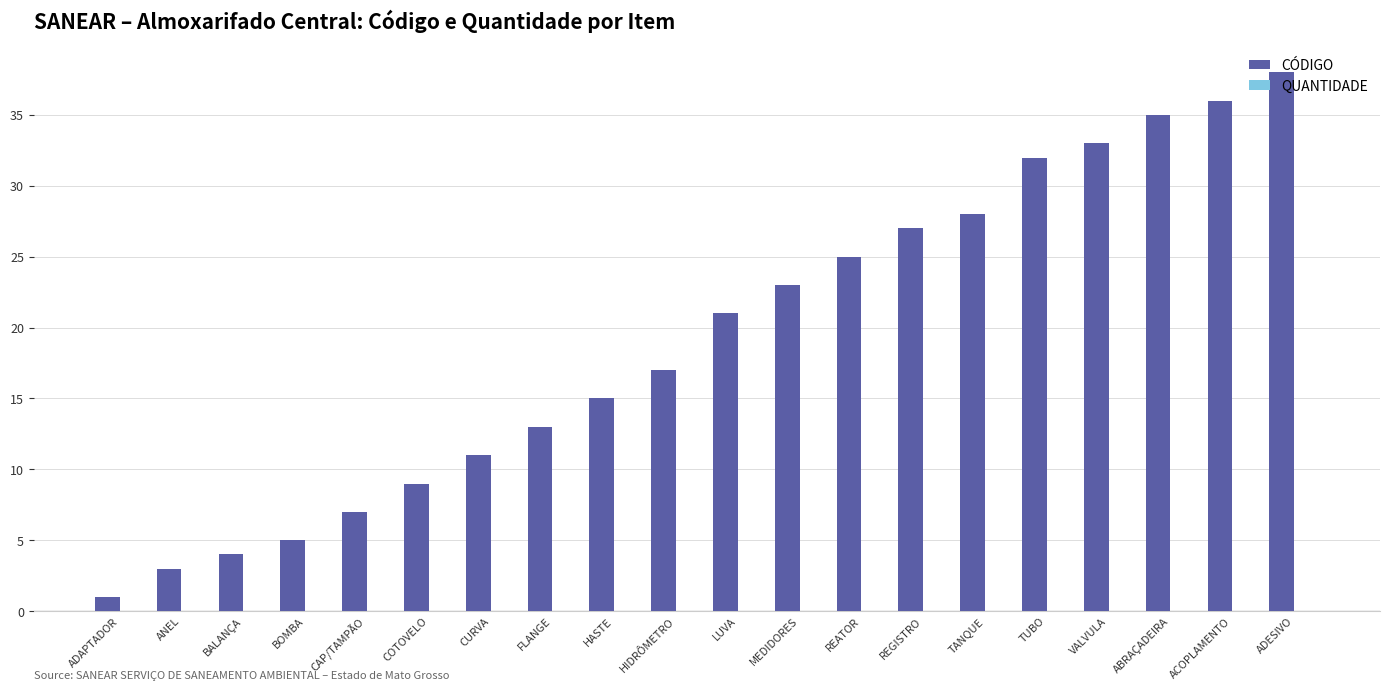

What is the sum of all values?

383